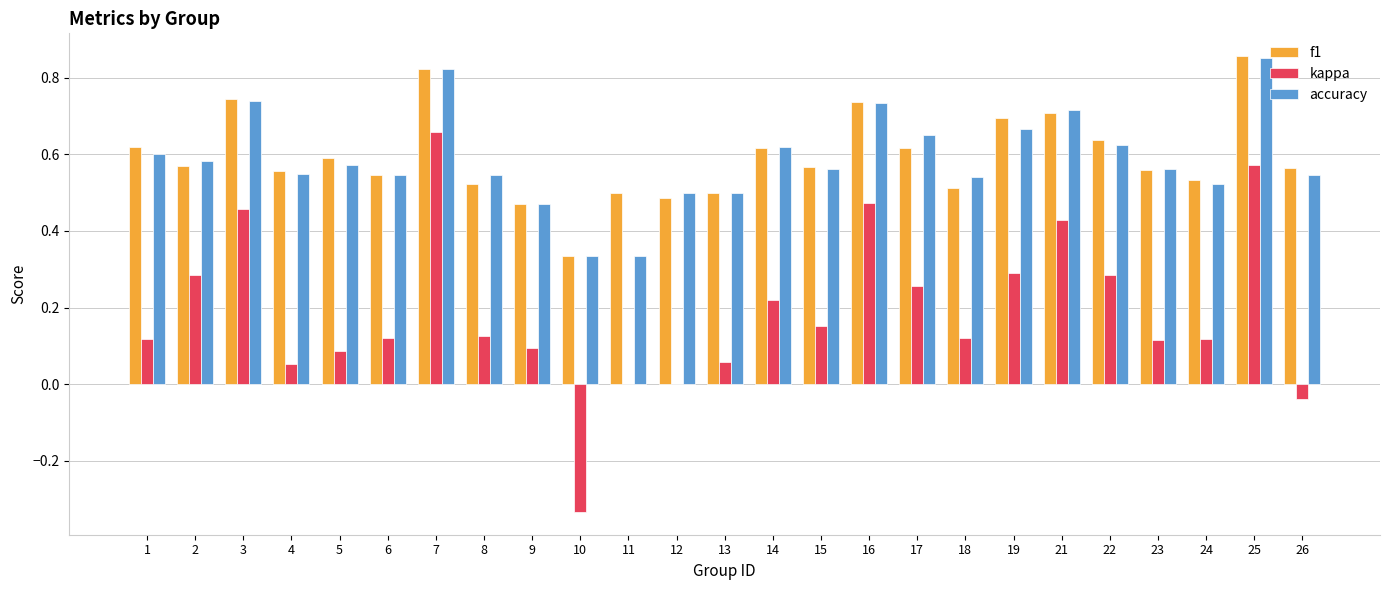

Which category has the highest value across all series?

25